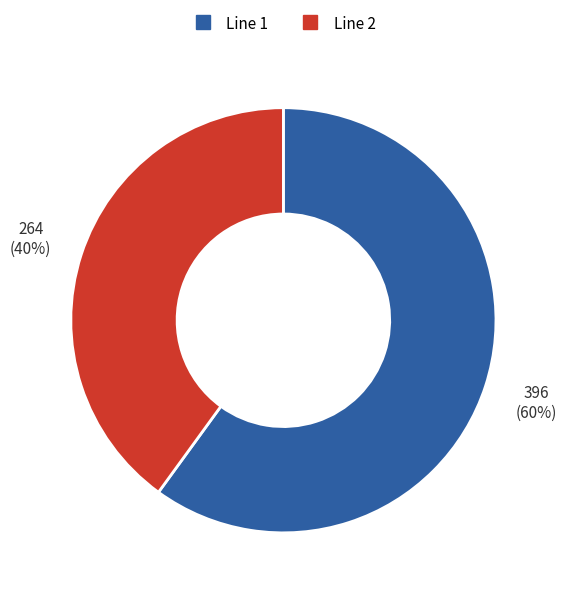

Which category has the biggest portion of the pie?

Line 1